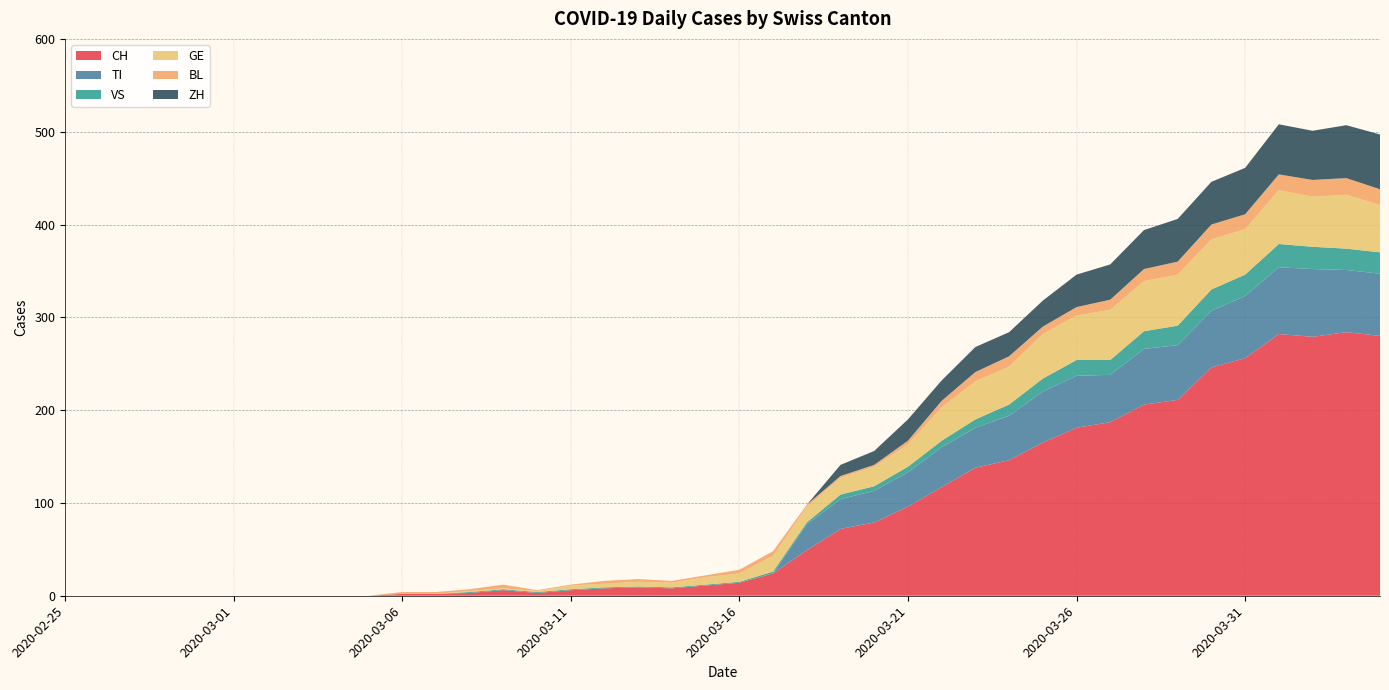

Reading right to left, what are all the values shown in this chart?

CH: 2020-04-04=280	2020-04-03=284	2020-04-02=279	2020-04-01=282	2020-03-31=256	2020-03-30=246	2020-03-29=211	2020-03-28=206	2020-03-27=187	2020-03-26=181	2020-03-25=165	2020-03-24=146	2020-03-23=138	2020-03-22=117	2020-03-21=96	2020-03-20=79	2020-03-19=72	2020-03-18=49	2020-03-17=24	2020-03-16=14	2020-03-15=11	2020-03-14=8	2020-03-13=9	2020-03-12=8	2020-03-11=6	2020-03-10=3	2020-03-09=6	2020-03-08=3	2020-03-07=2	2020-03-06=2	2020-03-05=0	2020-03-04=0	2020-03-03=0	2020-03-02=0	2020-03-01=0	2020-02-29=0	2020-02-28=0	2020-02-27=0	2020-02-26=0	2020-02-25=0
TI: 2020-04-04=67	2020-04-03=67	2020-04-02=73	2020-04-01=72	2020-03-31=67	2020-03-30=61	2020-03-29=59	2020-03-28=60	2020-03-27=51	2020-03-26=56	2020-03-25=55	2020-03-24=48	2020-03-23=43	2020-03-22=43	2020-03-21=37	2020-03-20=34	2020-03-19=32	2020-03-18=28	2020-03-17=0	2020-03-16=0	2020-03-15=0	2020-03-14=0	2020-03-13=0	2020-03-12=0	2020-03-11=0	2020-03-10=0	2020-03-09=0	2020-03-08=0	2020-03-07=0	2020-03-06=0	2020-03-05=0	2020-03-04=0	2020-03-03=0	2020-03-02=0	2020-03-01=0	2020-02-29=0	2020-02-28=0	2020-02-27=0	2020-02-26=0	2020-02-25=0
VS: 2020-04-04=23	2020-04-03=23	2020-04-02=24	2020-04-01=25	2020-03-31=23	2020-03-30=23	2020-03-29=21	2020-03-28=19	2020-03-27=16	2020-03-26=17	2020-03-25=14	2020-03-24=12	2020-03-23=9	2020-03-22=7	2020-03-21=6	2020-03-20=5	2020-03-19=5	2020-03-18=2	2020-03-17=2	2020-03-16=1	2020-03-15=1	2020-03-14=1	2020-03-13=1	2020-03-12=1	2020-03-11=1	2020-03-10=1	2020-03-09=1	2020-03-08=1	2020-03-07=0	2020-03-06=0	2020-03-05=0	2020-03-04=0	2020-03-03=0	2020-03-02=0	2020-03-01=0	2020-02-29=0	2020-02-28=0	2020-02-27=0	2020-02-26=0	2020-02-25=0
GE: 2020-04-04=51	2020-04-03=58	2020-04-02=54	2020-04-01=58	2020-03-31=49	2020-03-30=54	2020-03-29=55	2020-03-28=54	2020-03-27=54	2020-03-26=48	2020-03-25=48	2020-03-24=41	2020-03-23=41	2020-03-22=36	2020-03-21=24	2020-03-20=21	2020-03-19=18	2020-03-18=17	2020-03-17=17	2020-03-16=9	2020-03-15=8	2020-03-14=5	2020-03-13=5	2020-03-12=4	2020-03-11=4	2020-03-10=1	2020-03-09=1	2020-03-08=1	2020-03-07=0	2020-03-06=0	2020-03-05=0	2020-03-04=0	2020-03-03=0	2020-03-02=0	2020-03-01=0	2020-02-29=0	2020-02-28=0	2020-02-27=0	2020-02-26=0	2020-02-25=0
BL: 2020-04-04=17	2020-04-03=18	2020-04-02=18	2020-04-01=17	2020-03-31=16	2020-03-30=16	2020-03-29=14	2020-03-28=13	2020-03-27=11	2020-03-26=9	2020-03-25=8	2020-03-24=11	2020-03-23=10	2020-03-22=7	2020-03-21=4	2020-03-20=2	2020-03-19=2	2020-03-18=2	2020-03-17=5	2020-03-16=4	2020-03-15=2	2020-03-14=2	2020-03-13=3	2020-03-12=3	2020-03-11=1	2020-03-10=1	2020-03-09=4	2020-03-08=2	2020-03-07=2	2020-03-06=2	2020-03-05=0	2020-03-04=0	2020-03-03=0	2020-03-02=0	2020-03-01=0	2020-02-29=0	2020-02-28=0	2020-02-27=0	2020-02-26=0	2020-02-25=0
ZH: 2020-04-04=59	2020-04-03=57	2020-04-02=53	2020-04-01=54	2020-03-31=50	2020-03-30=46	2020-03-29=46	2020-03-28=42	2020-03-27=38	2020-03-26=35	2020-03-25=28	2020-03-24=26	2020-03-23=27	2020-03-22=22	2020-03-21=23	2020-03-20=15	2020-03-19=12	2020-03-18=0	2020-03-17=0	2020-03-16=0	2020-03-15=0	2020-03-14=0	2020-03-13=0	2020-03-12=0	2020-03-11=0	2020-03-10=0	2020-03-09=0	2020-03-08=0	2020-03-07=0	2020-03-06=0	2020-03-05=0	2020-03-04=0	2020-03-03=0	2020-03-02=0	2020-03-01=0	2020-02-29=0	2020-02-28=0	2020-02-27=0	2020-02-26=0	2020-02-25=0